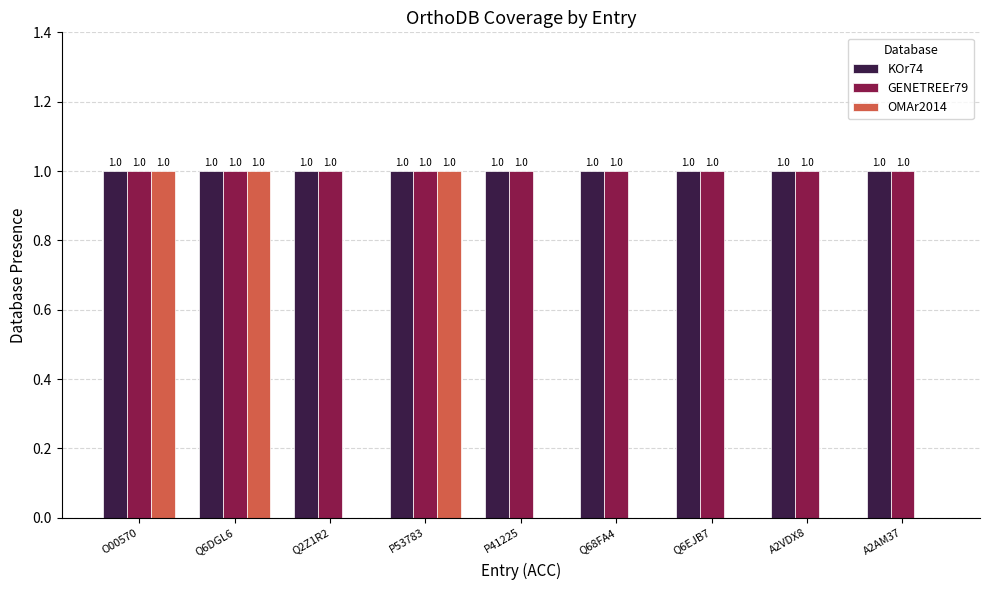

How many data points does each series have?

9